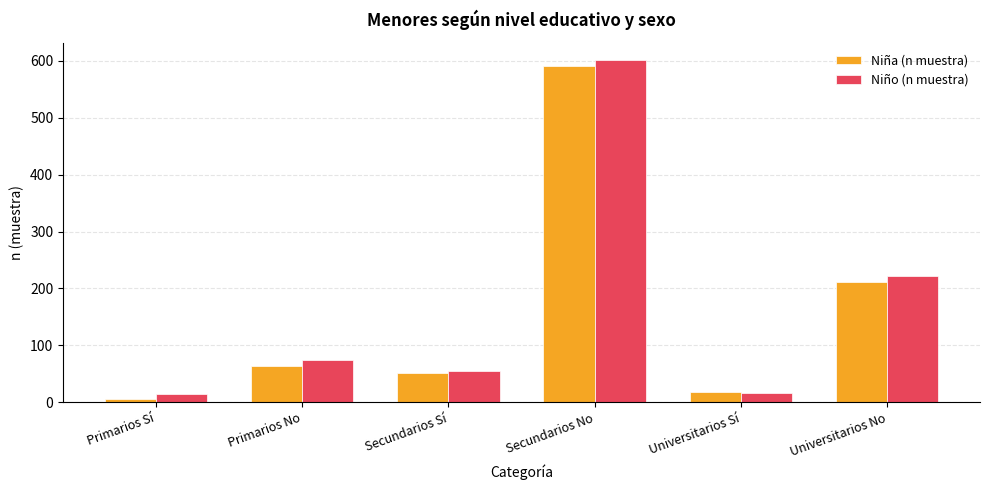

What is the value of the Niño (n muestra) bar at the 2nd from the left?

74